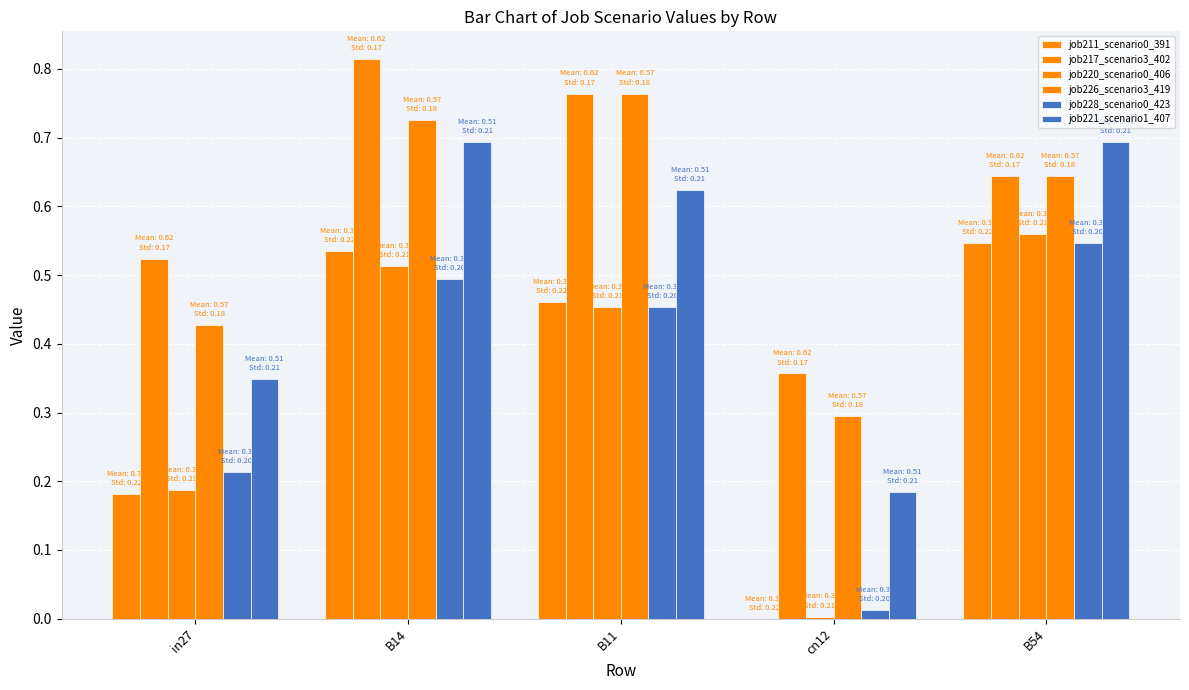

How many data points does each series have?

5